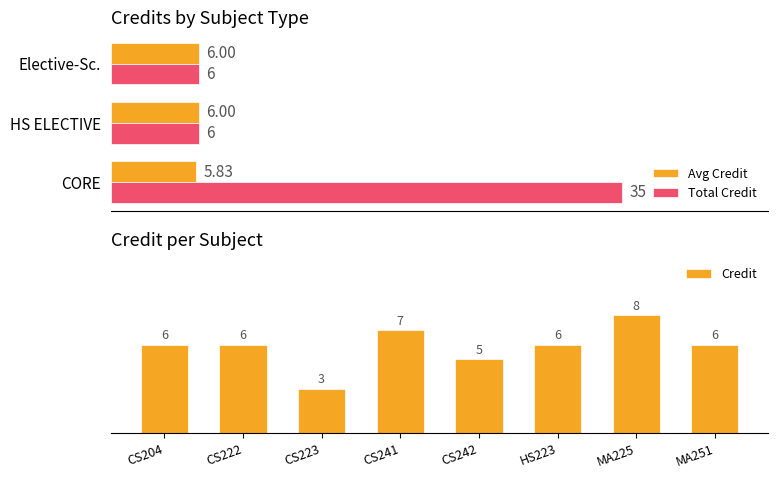

The chart shows a value of 6 at CS222. True or false?

True